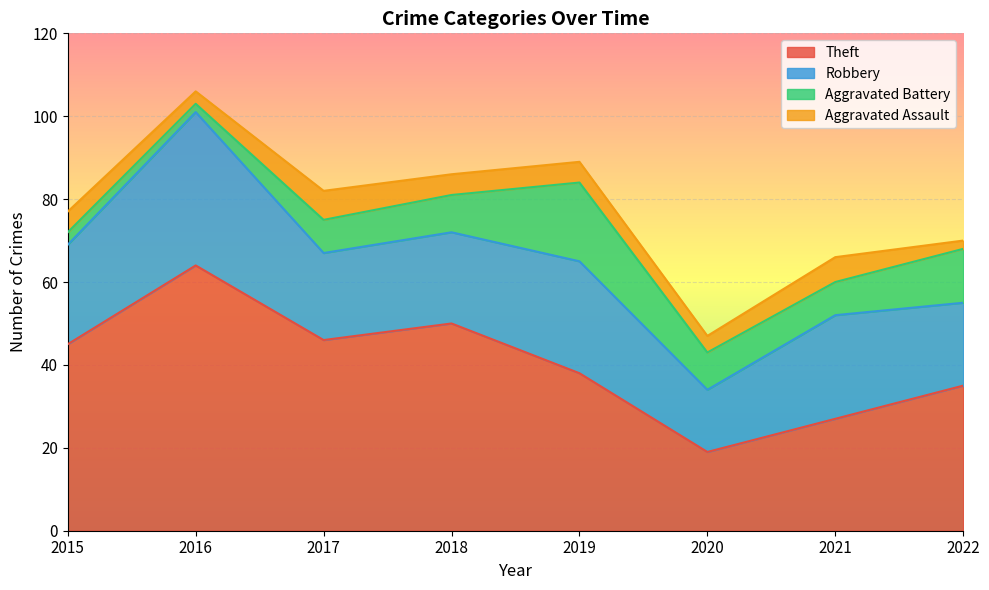

Is it true that Theft equals 28 at 2017?

False